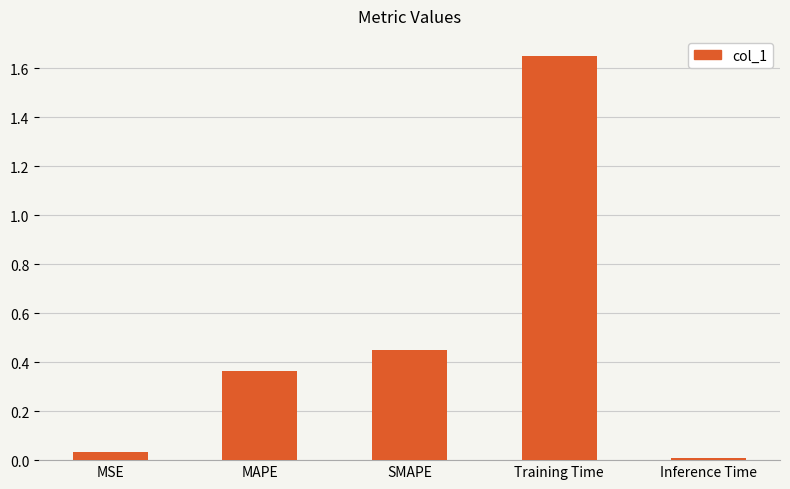

Count the number of categories in the chart.

5